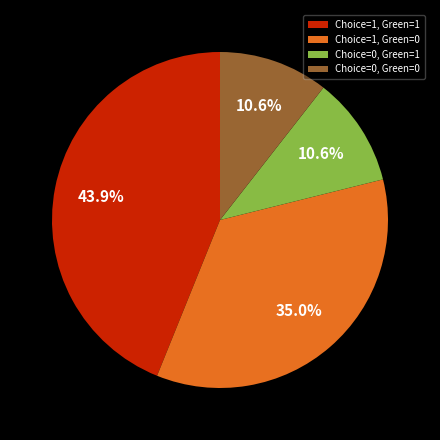

To the nearest percent, what percentage of the pie is Choice=0, Green=0?

11%